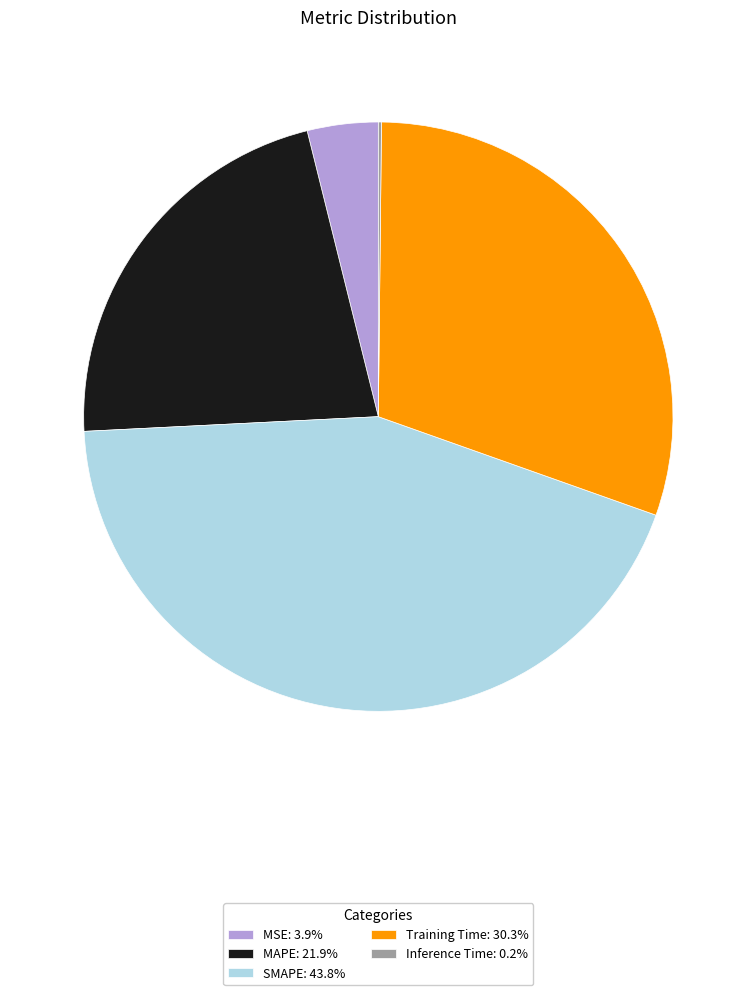

Do MAPE: 21.9% and SMAPE: 43.8% together represent more than half of the pie?

Yes